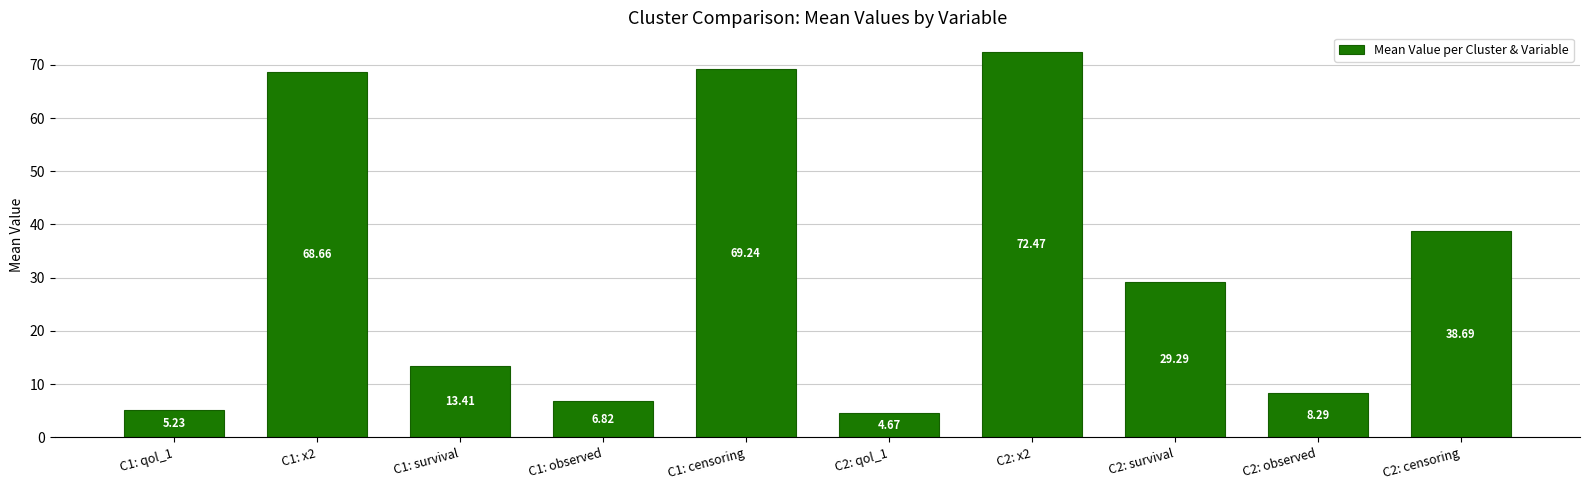

Rank the categories by value from lowest to highest.

C2: qol_1, C1: qol_1, C1: observed, C2: observed, C1: survival, C2: survival, C2: censoring, C1: x2, C1: censoring, C2: x2